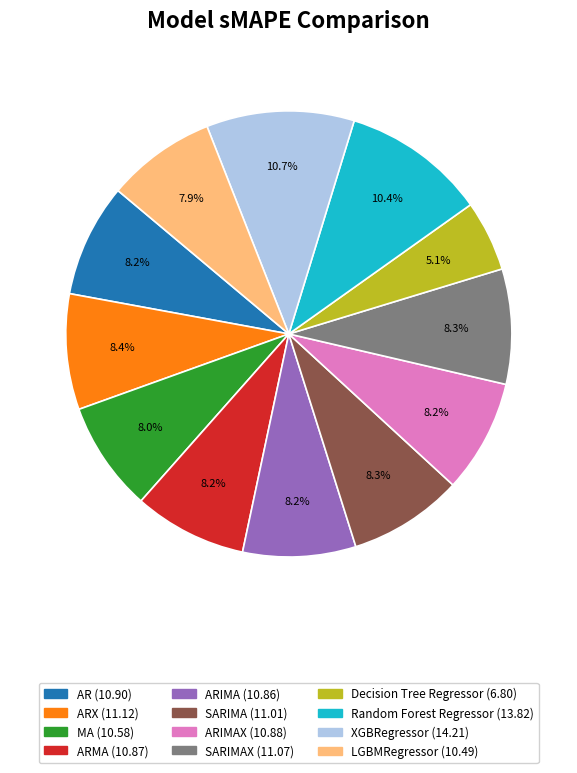

Is there any slice that represents more than half of the pie?

No